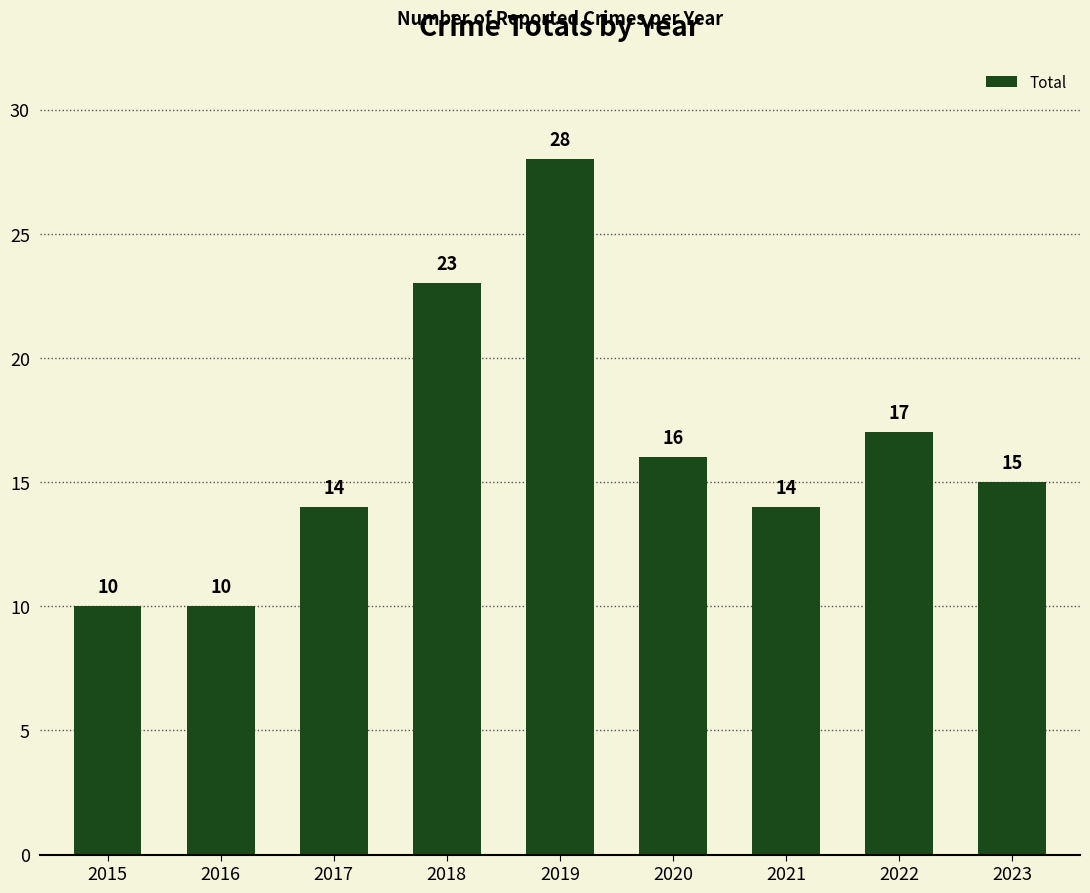

Reading left to right, list all the values displayed in this chart.

10	10	14	23	28	16	14	17	15